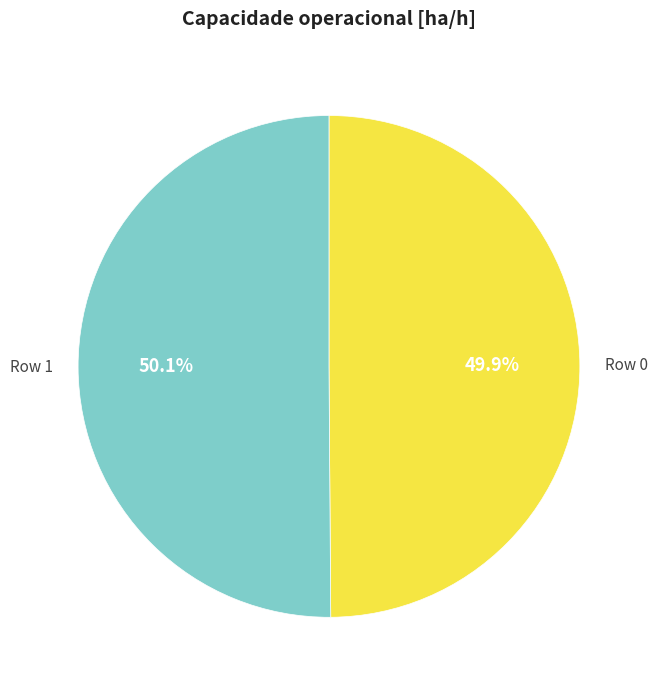

Does any single category account for the majority?

Yes